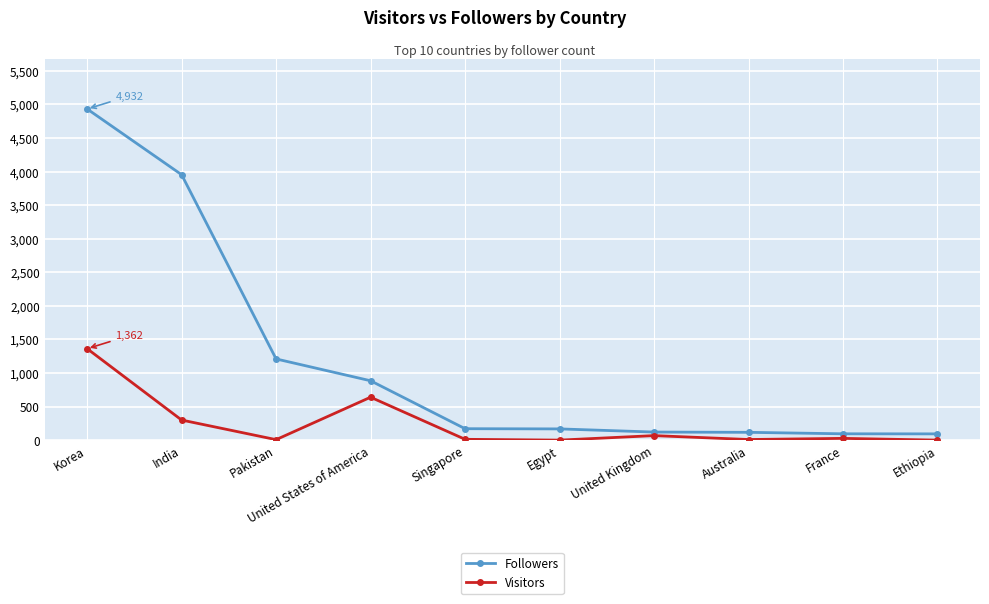

True or false: Followers and Visitors intersect in this chart.

False